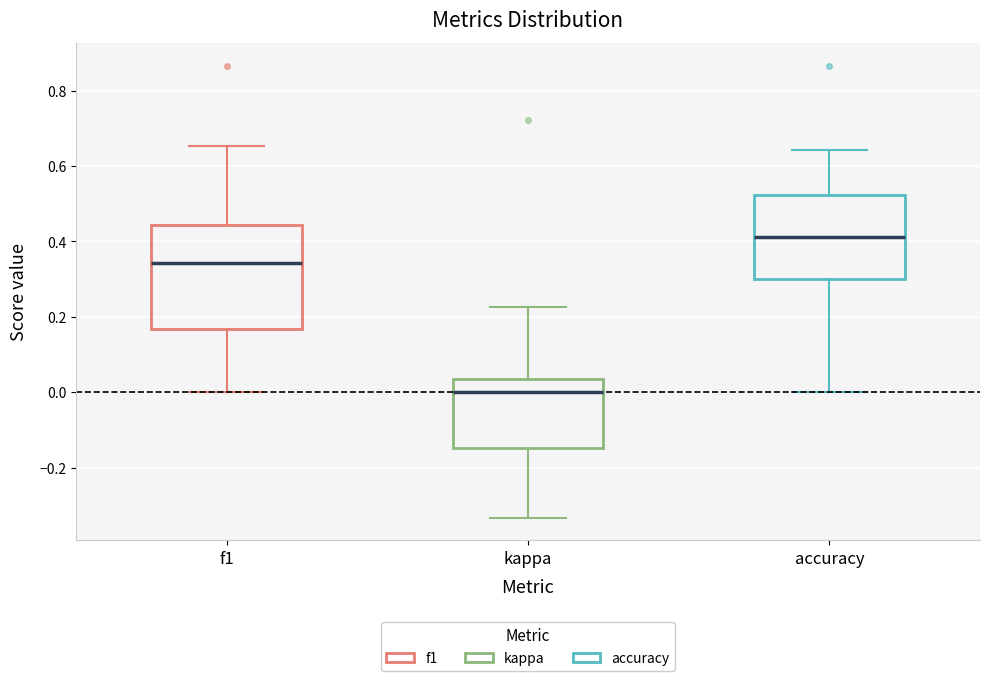

Which box has the highest median line?

accuracy